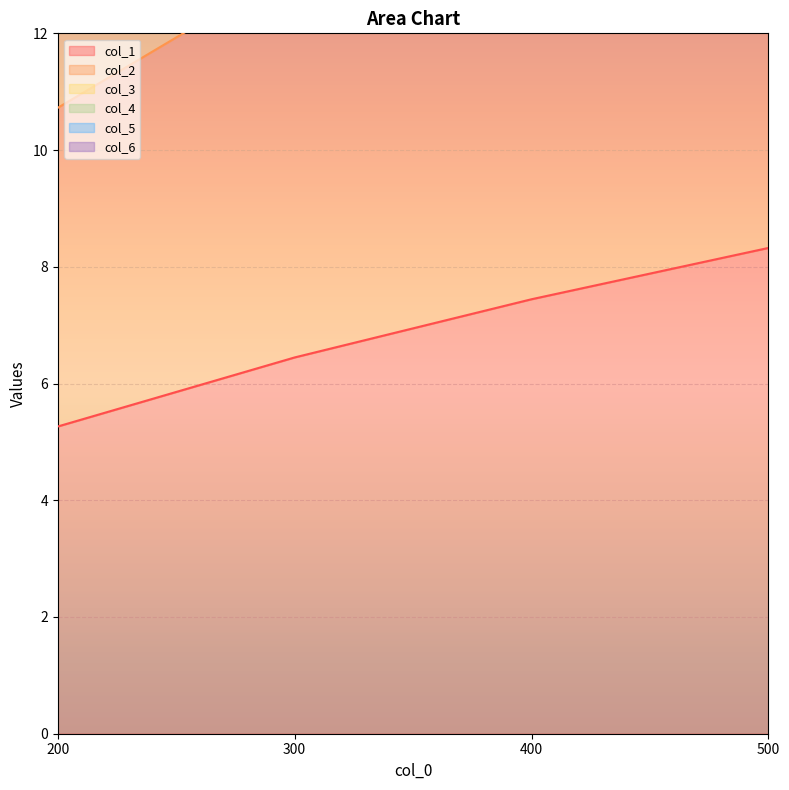

Rank the categories by col_1 value from lowest to highest.

200, 300, 400, 500